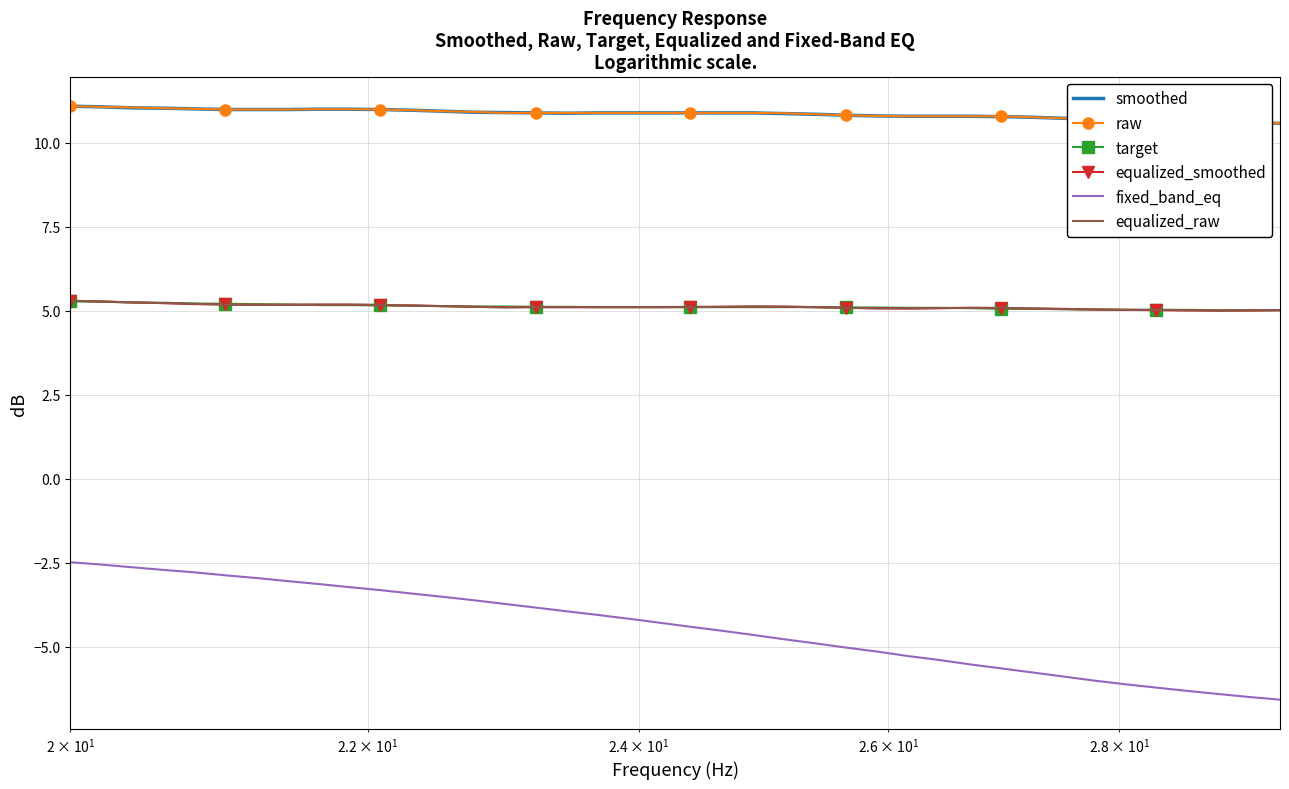

True or false: equalized_smoothed and fixed_band_eq intersect in this chart.

False